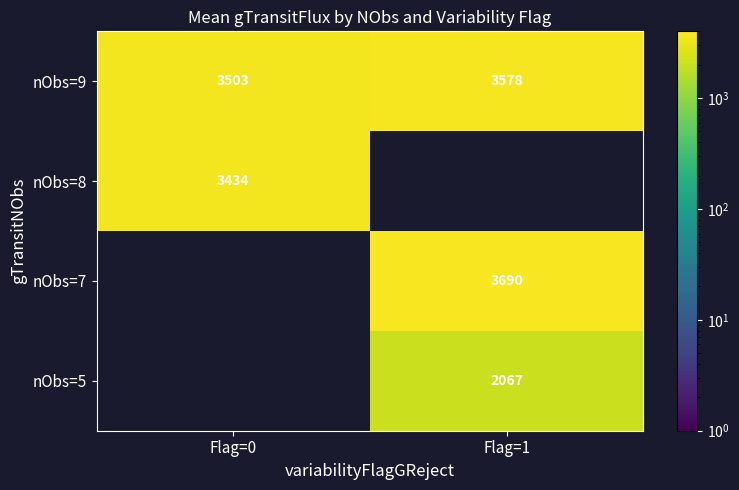

At how many categories does at least one series exceed 3427?

2